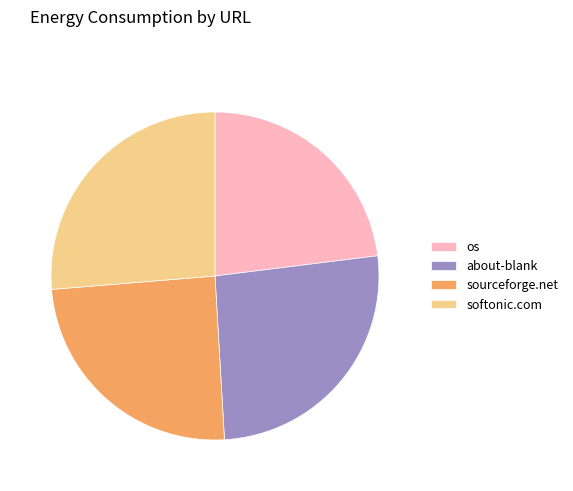

Which slice is the smallest?

os